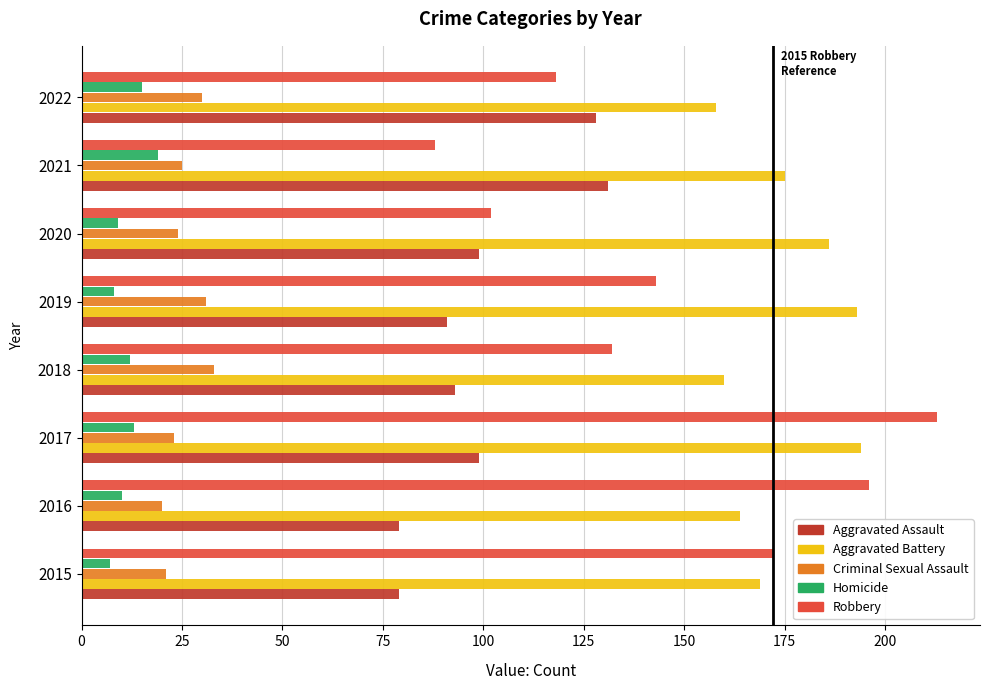

The Aggravated Battery series shows 160 at 2018. True or false?

True